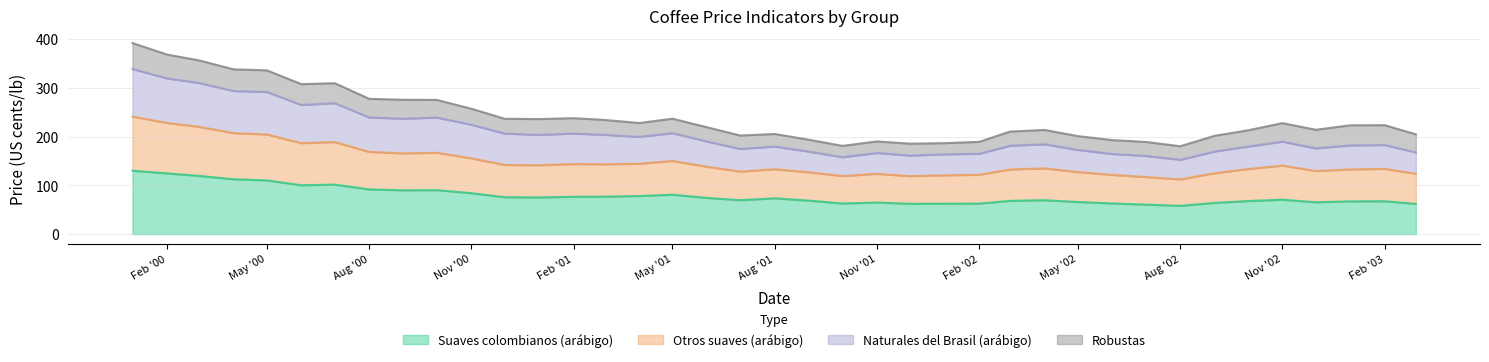

What is the total value across all series at May '01?

236.9